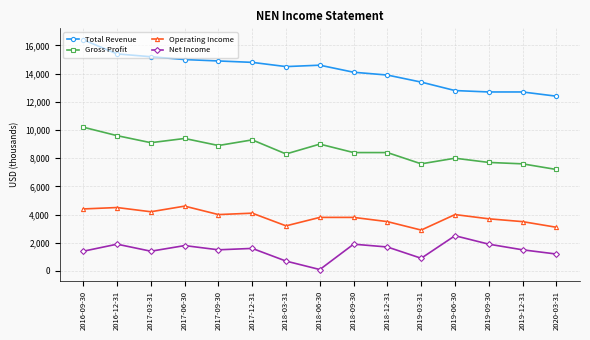

What is the highest value of the Operating Income series?

4600